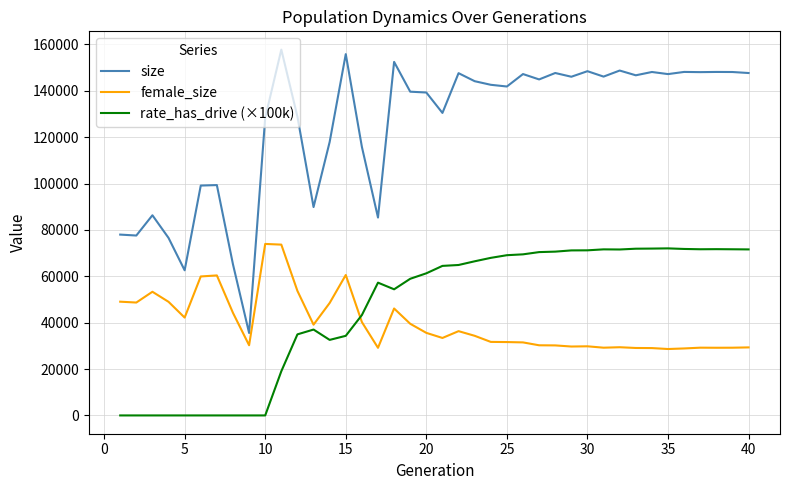

What is the highest value of the female_size series?

73974.0